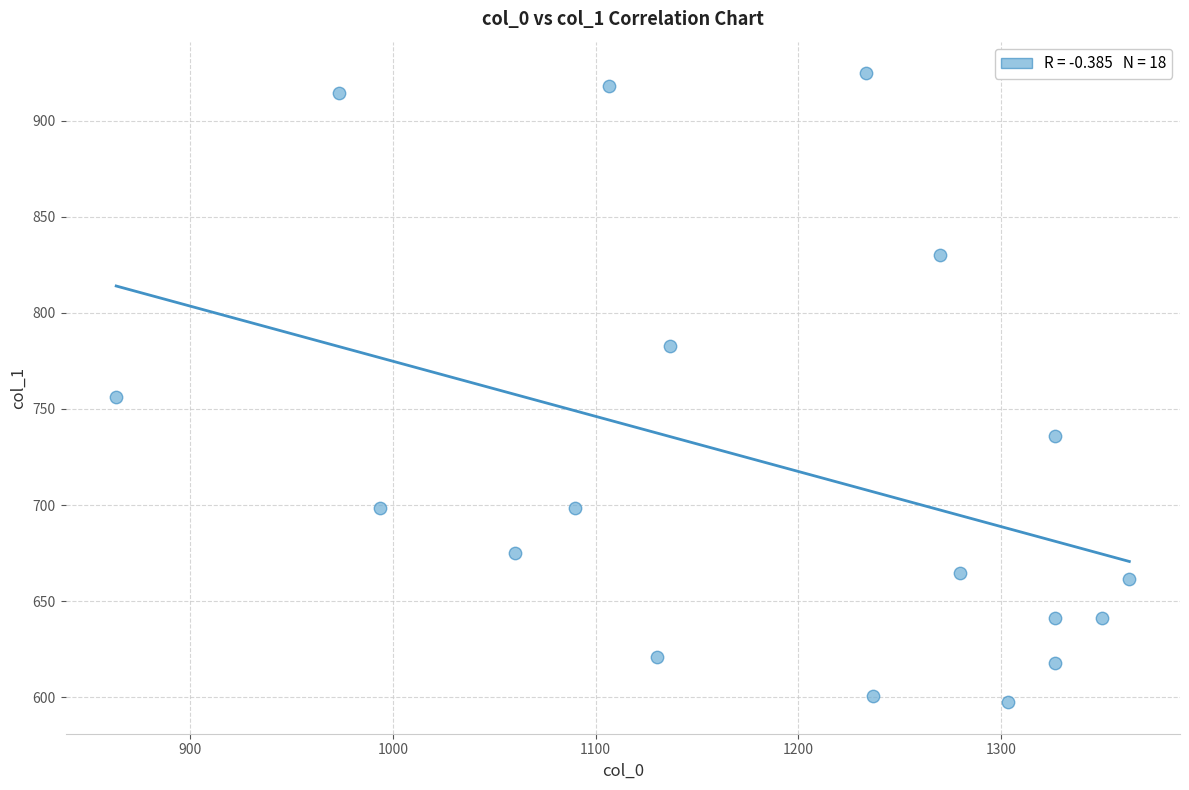

What is the range of X values (max minus min)?

500.0